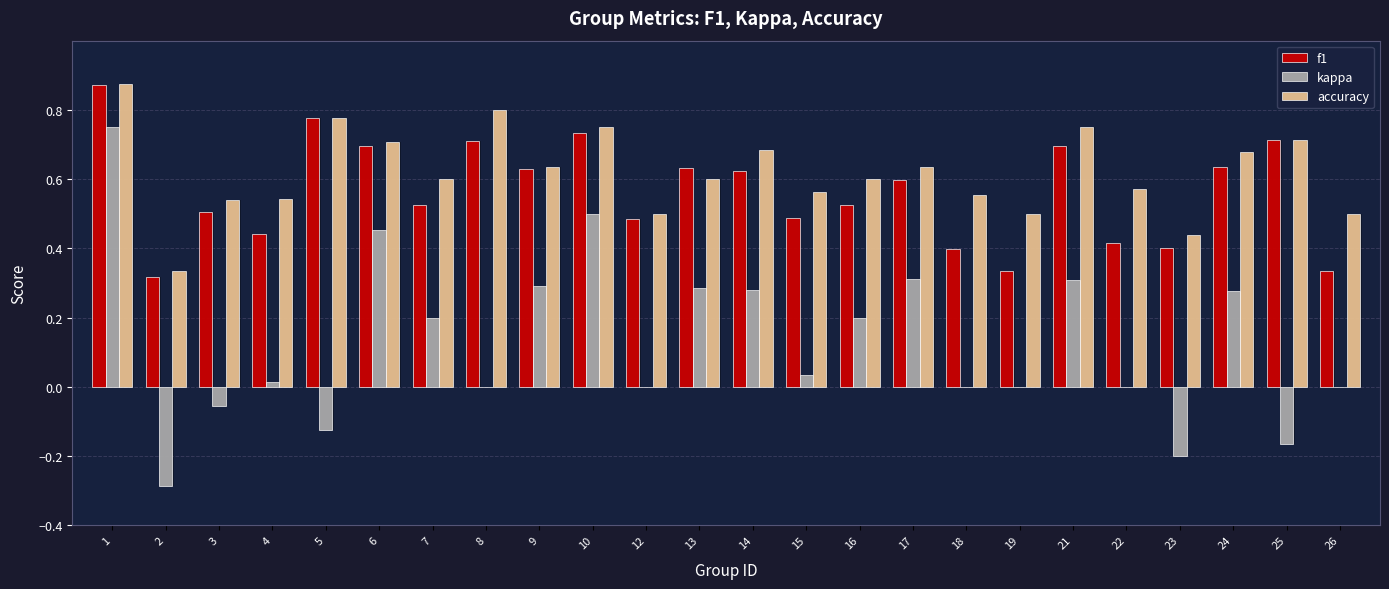

Which series has the largest total across all categories?

accuracy